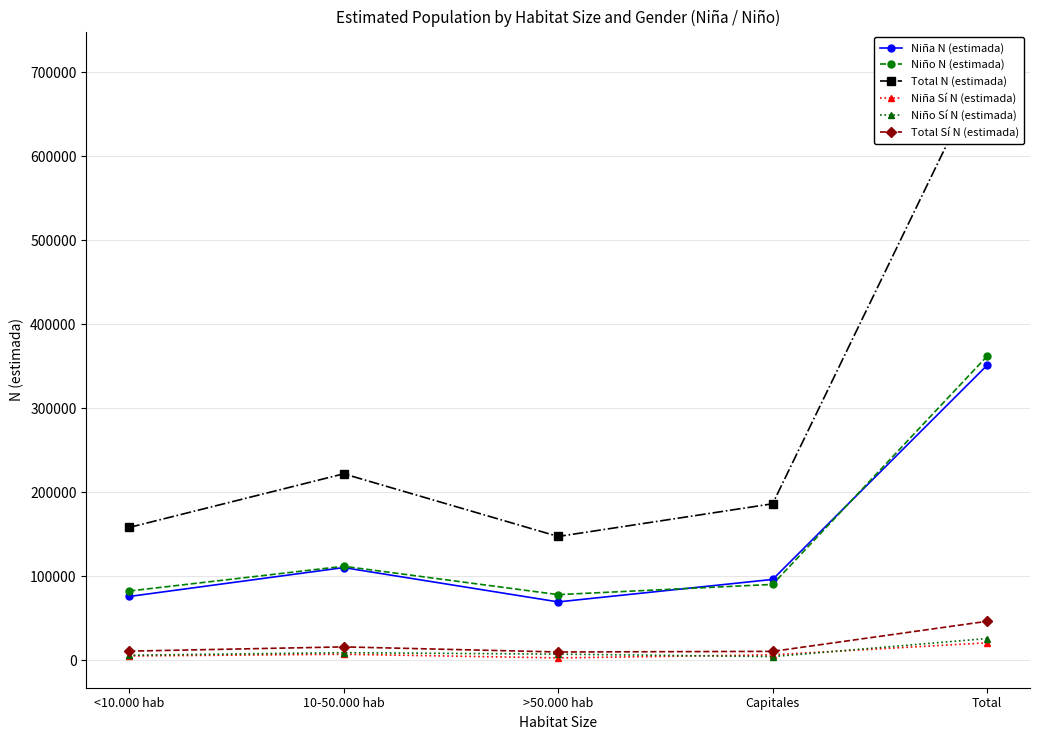

Reading left to right, list all the values displayed in this chart.

Niña N (estimada): <10.000 hab=75673	10-50.000 hab=110061	>50.000 hab=69208	Capitales=95989	Total=350930
Niño N (estimada): <10.000 hab=82188	10-50.000 hab=111631	>50.000 hab=77869	Capitales=90043	Total=361731
Total N (estimada): <10.000 hab=157861	10-50.000 hab=221692	>50.000 hab=147077	Capitales=186032	Total=712661
Niña Sí N (estimada): <10.000 hab=4864	10-50.000 hab=6882	>50.000 hab=2552	Capitales=6221	Total=20519
Niño Sí N (estimada): <10.000 hab=5718	10-50.000 hab=8775	>50.000 hab=7032	Capitales=4094	Total=25619
Total Sí N (estimada): <10.000 hab=10582	10-50.000 hab=15657	>50.000 hab=9585	Capitales=10315	Total=46138